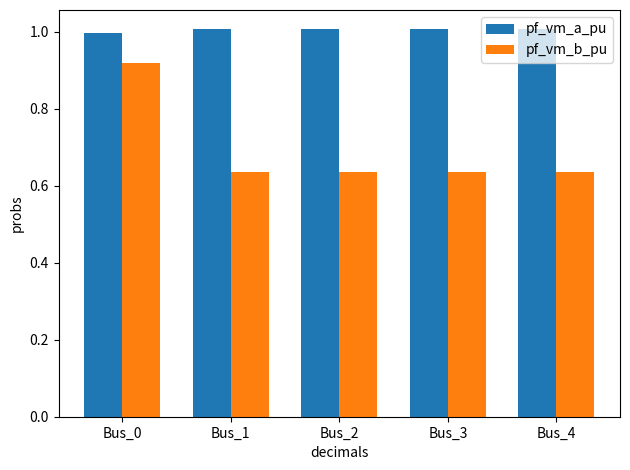

Which series has the largest total across all categories?

pf_vm_a_pu